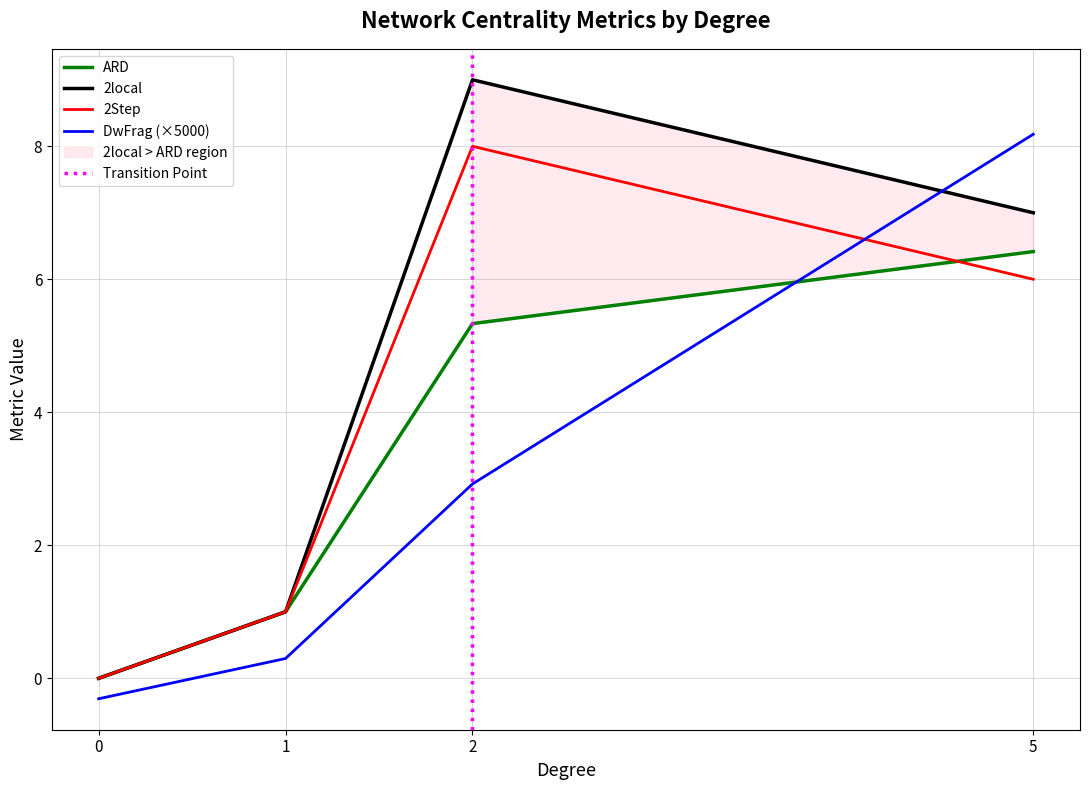

What is the highest value of the 2Step series?

8.0